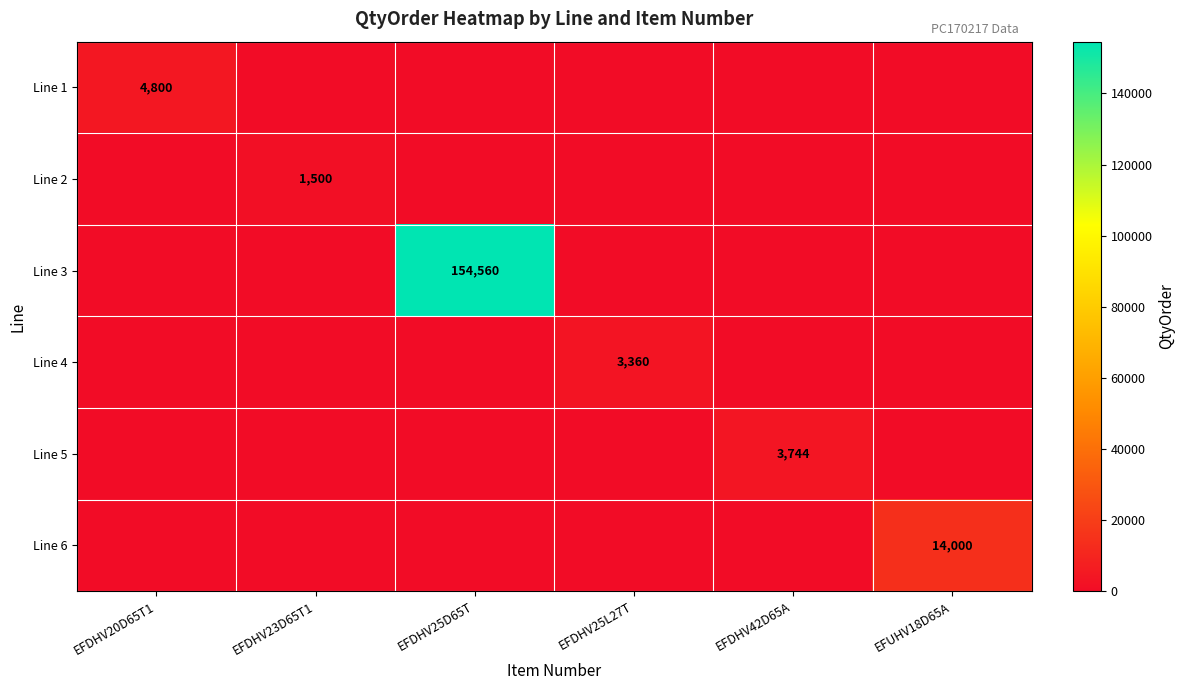

The Line 5 series shows 5465 at EFDHV42D65A. True or false?

False